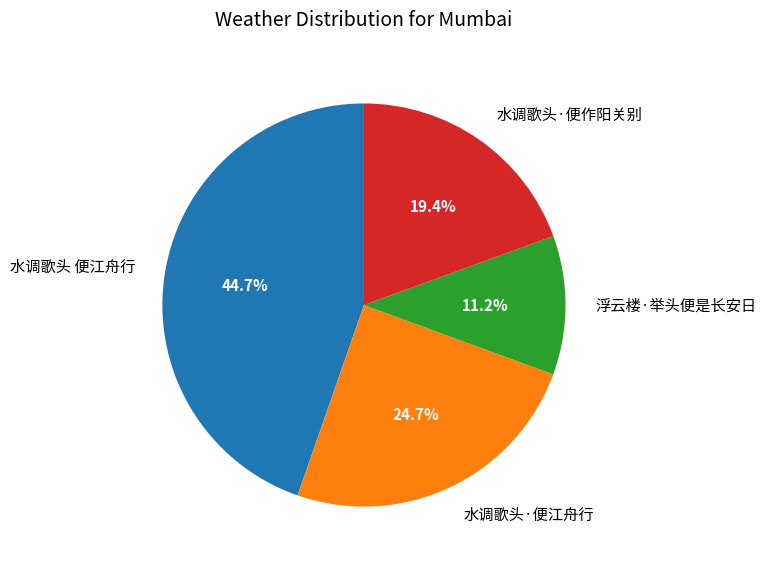

To the nearest percent, what is the average slice percentage?

25%